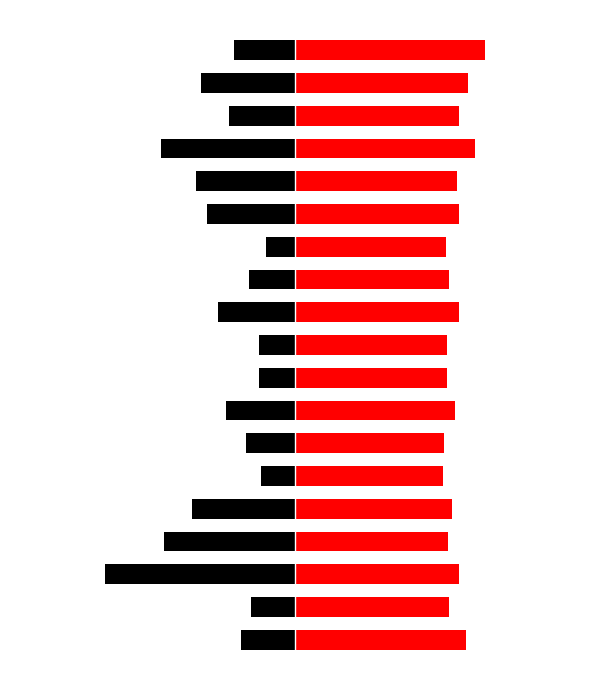

At which category is the sum across all series the highest?

18